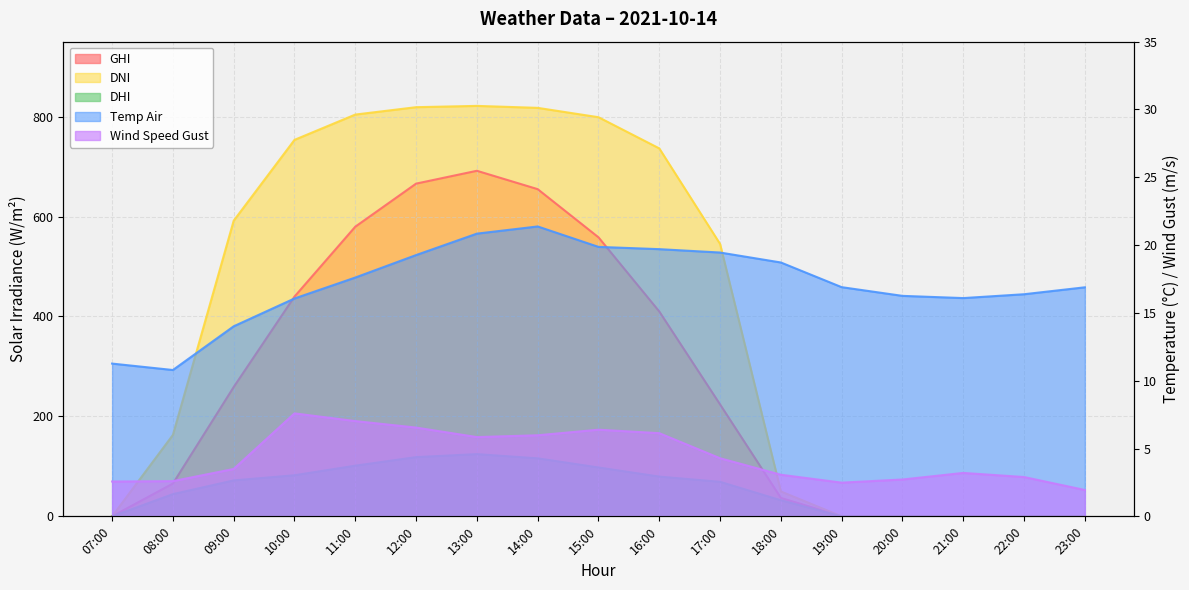

True or false: dni and temp_air intersect in this chart.

True